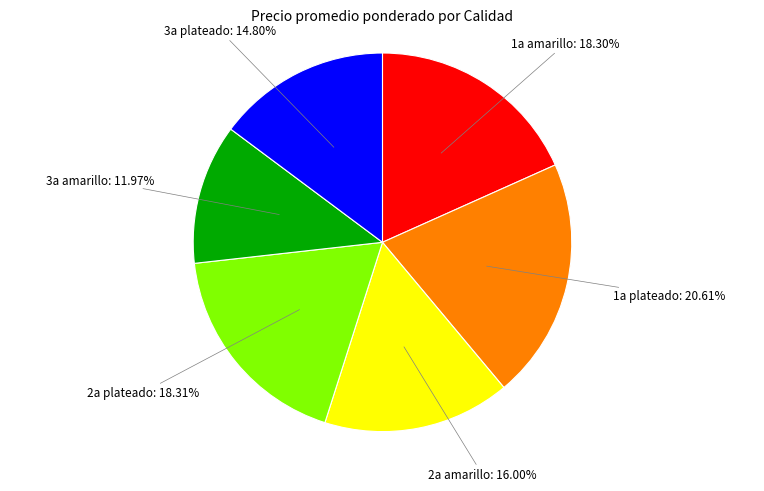

How many slices are in this pie chart?

6